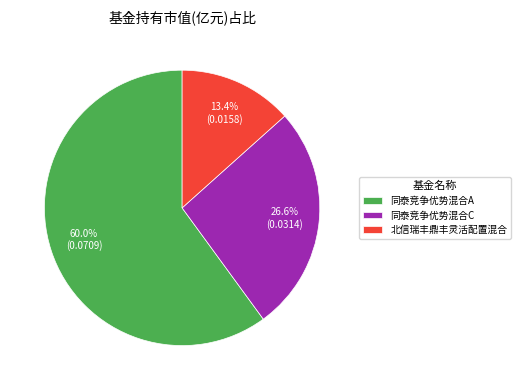

What percentage is NOT represented by 北信瑞丰鼎丰灵活配置混合?

86.6%